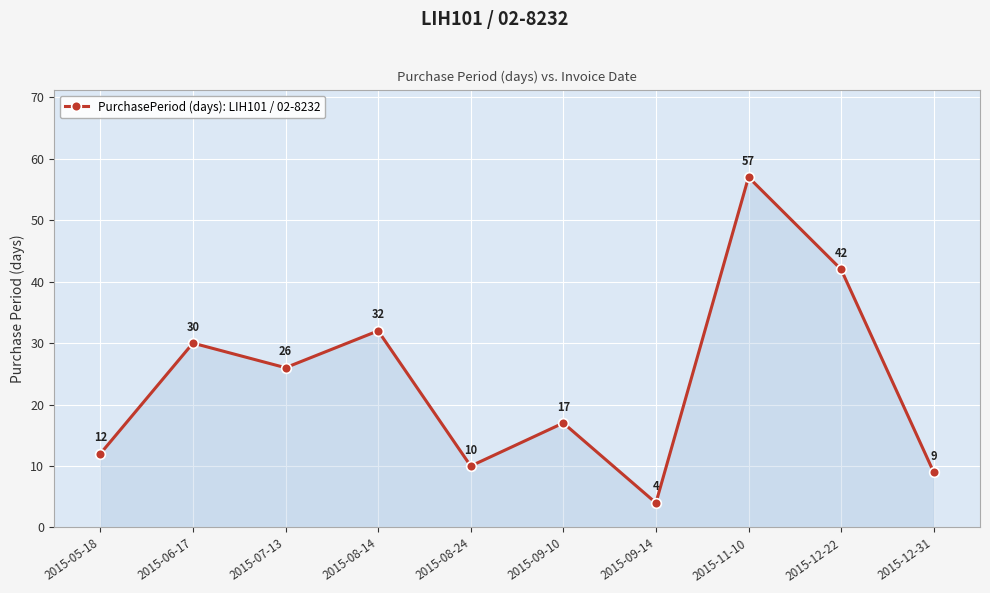

What is the sum of all values?

239